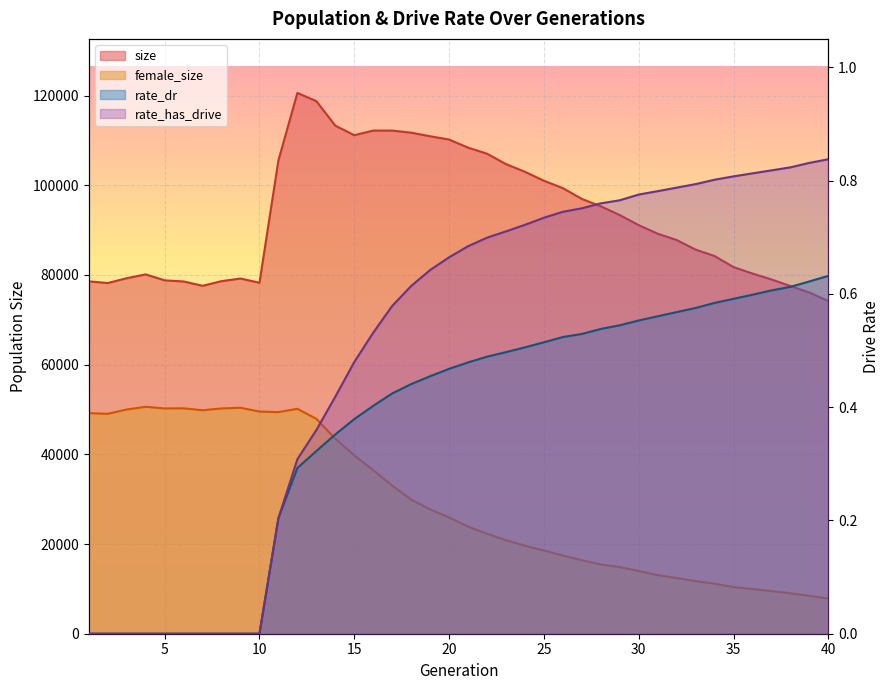

True or false: female_size and size cross at least once.

False